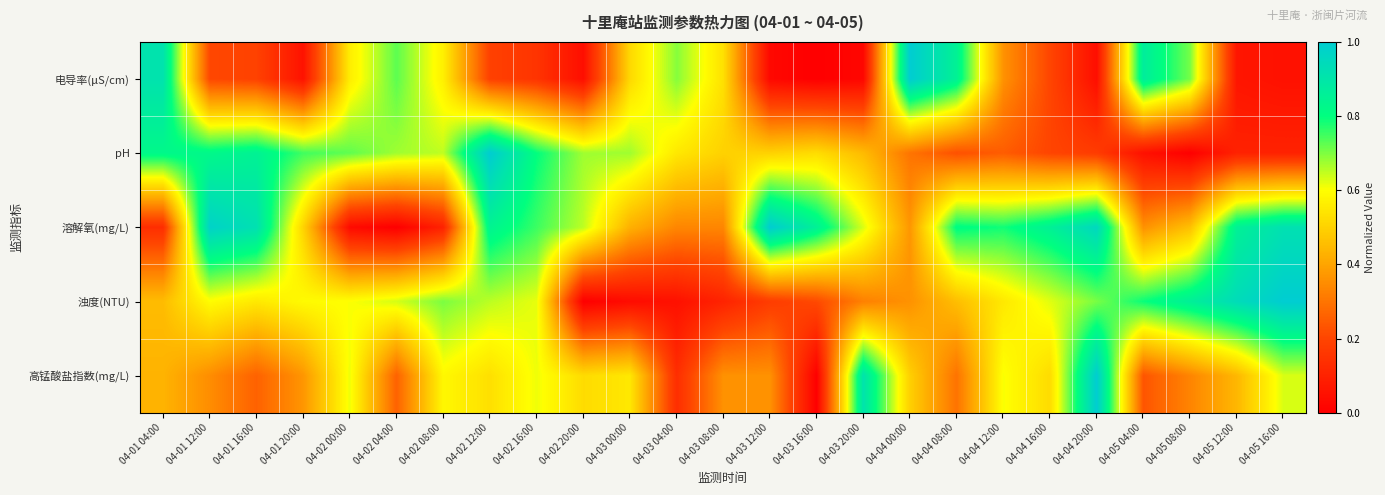

Reading left to right, list all the values displayed in this chart.

电导率(μS/cm): 04-01 04:00=0.9	04-01 12:00=0.2	04-01 16:00=0.2	04-01 20:00=0.1	04-02 00:00=0.6	04-02 04:00=0.7	04-02 08:00=0.6	04-02 12:00=0.2	04-02 16:00=0.2	04-02 20:00=0.0	04-03 00:00=0.5	04-03 04:00=0.7	04-03 08:00=0.5	04-03 12:00=0.0	04-03 16:00=0.0	04-03 20:00=0.0	04-04 00:00=1.0	04-04 08:00=0.9	04-04 12:00=0.4	04-04 16:00=0.2	04-04 20:00=0.0	04-05 04:00=0.9	04-05 08:00=0.7	04-05 12:00=0.1	04-05 16:00=0.1
pH: 04-01 04:00=0.8	04-01 12:00=0.8	04-01 16:00=0.9	04-01 20:00=0.8	04-02 00:00=0.7	04-02 04:00=0.7	04-02 08:00=0.7	04-02 12:00=1.0	04-02 16:00=0.8	04-02 20:00=0.7	04-03 00:00=0.7	04-03 04:00=0.6	04-03 08:00=0.5	04-03 12:00=0.5	04-03 16:00=0.5	04-03 20:00=0.5	04-04 00:00=0.3	04-04 08:00=0.2	04-04 12:00=0.3	04-04 16:00=0.2	04-04 20:00=0.2	04-05 04:00=0.1	04-05 08:00=0.0	04-05 12:00=0.1	04-05 16:00=0.1
溶解氧(mg/L): 04-01 04:00=0.1	04-01 12:00=1.0	04-01 16:00=0.9	04-01 20:00=0.5	04-02 00:00=0.0	04-02 04:00=0.0	04-02 08:00=0.1	04-02 12:00=0.8	04-02 16:00=0.8	04-02 20:00=0.7	04-03 00:00=0.4	04-03 04:00=0.3	04-03 08:00=0.3	04-03 12:00=1.0	04-03 16:00=0.9	04-03 20:00=0.6	04-04 00:00=0.4	04-04 08:00=0.8	04-04 12:00=0.8	04-04 16:00=0.9	04-04 20:00=1.0	04-05 04:00=0.4	04-05 08:00=0.5	04-05 12:00=0.9	04-05 16:00=0.9
浊度(NTU): 04-01 04:00=0.5	04-01 12:00=0.6	04-01 16:00=0.6	04-01 20:00=0.6	04-02 00:00=0.6	04-02 04:00=0.6	04-02 08:00=0.7	04-02 12:00=0.7	04-02 16:00=0.6	04-02 20:00=0.0	04-03 00:00=0.0	04-03 04:00=0.1	04-03 08:00=0.1	04-03 12:00=0.2	04-03 16:00=0.2	04-03 20:00=0.3	04-04 00:00=0.4	04-04 08:00=0.5	04-04 12:00=0.6	04-04 16:00=0.6	04-04 20:00=0.7	04-05 04:00=0.8	04-05 08:00=0.9	04-05 12:00=0.9	04-05 16:00=1.0
高锰酸盐指数(mg/L): 04-01 04:00=0.4	04-01 12:00=0.4	04-01 16:00=0.3	04-01 20:00=0.4	04-02 00:00=0.6	04-02 04:00=0.3	04-02 08:00=0.6	04-02 12:00=0.5	04-02 16:00=0.6	04-02 20:00=0.5	04-03 00:00=0.5	04-03 04:00=0.1	04-03 08:00=0.4	04-03 12:00=0.4	04-03 16:00=0.0	04-03 20:00=0.9	04-04 00:00=0.5	04-04 08:00=0.3	04-04 12:00=0.6	04-04 16:00=0.5	04-04 20:00=1.0	04-05 04:00=0.2	04-05 08:00=0.3	04-05 12:00=0.4	04-05 16:00=0.6